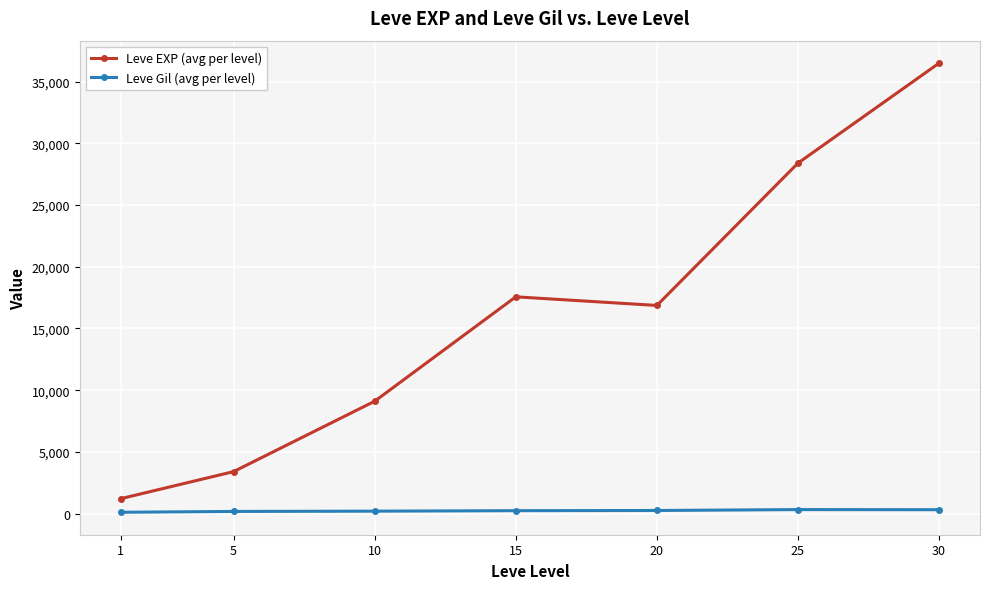

What is the lowest value of the Leve EXP (avg per level) series?

1213.3